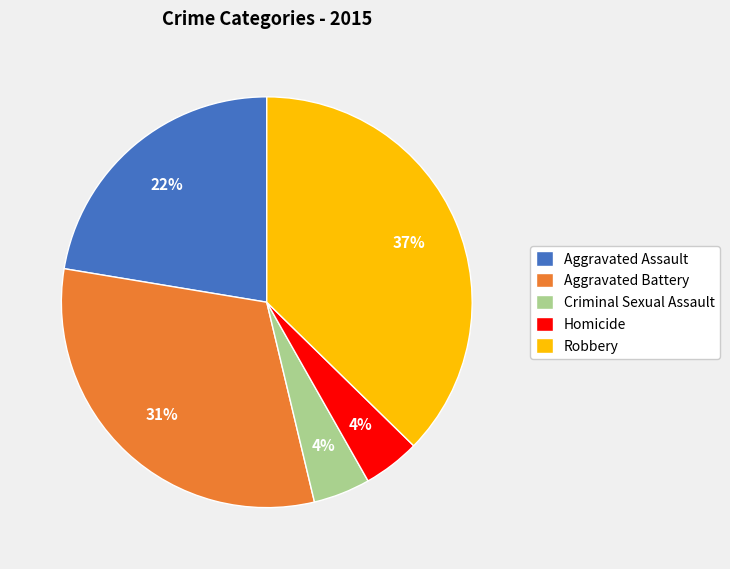

Which has a higher value, Aggravated Battery or Robbery?

Robbery